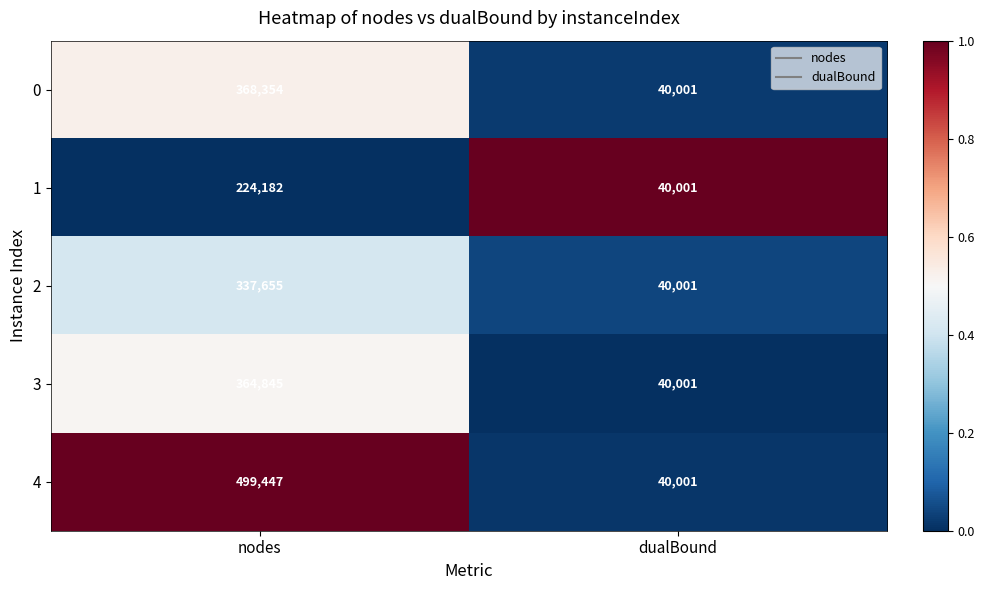

What is the difference between the highest and lowest values at nodes?

275265